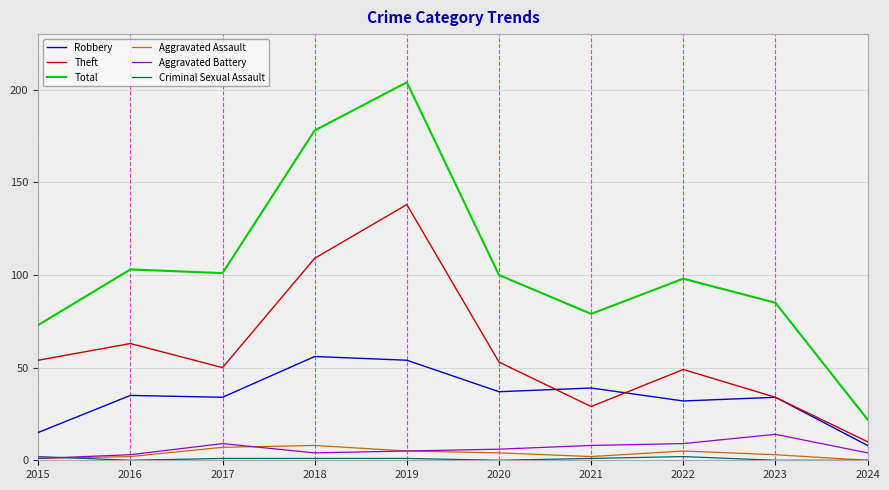

Which series has the largest total across all categories?

Total